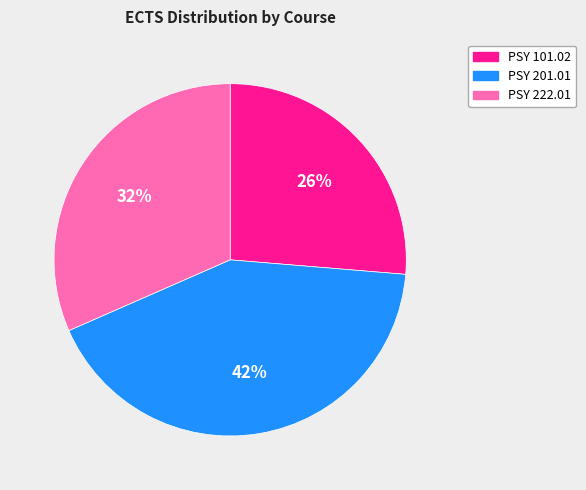

To the nearest percent, what is the average slice percentage?

33%